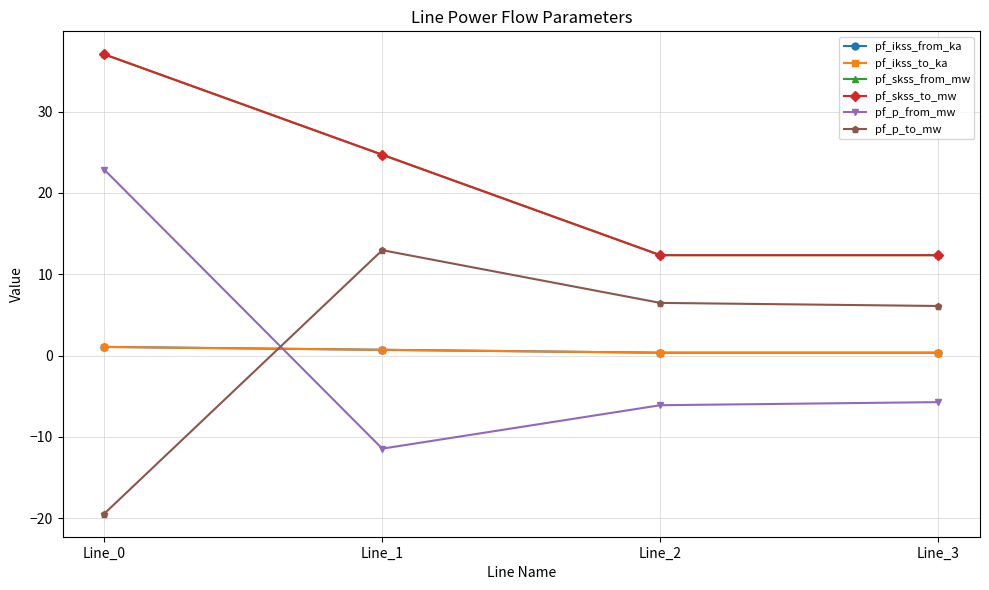

What is the total value across all series at Line_1?

52.4